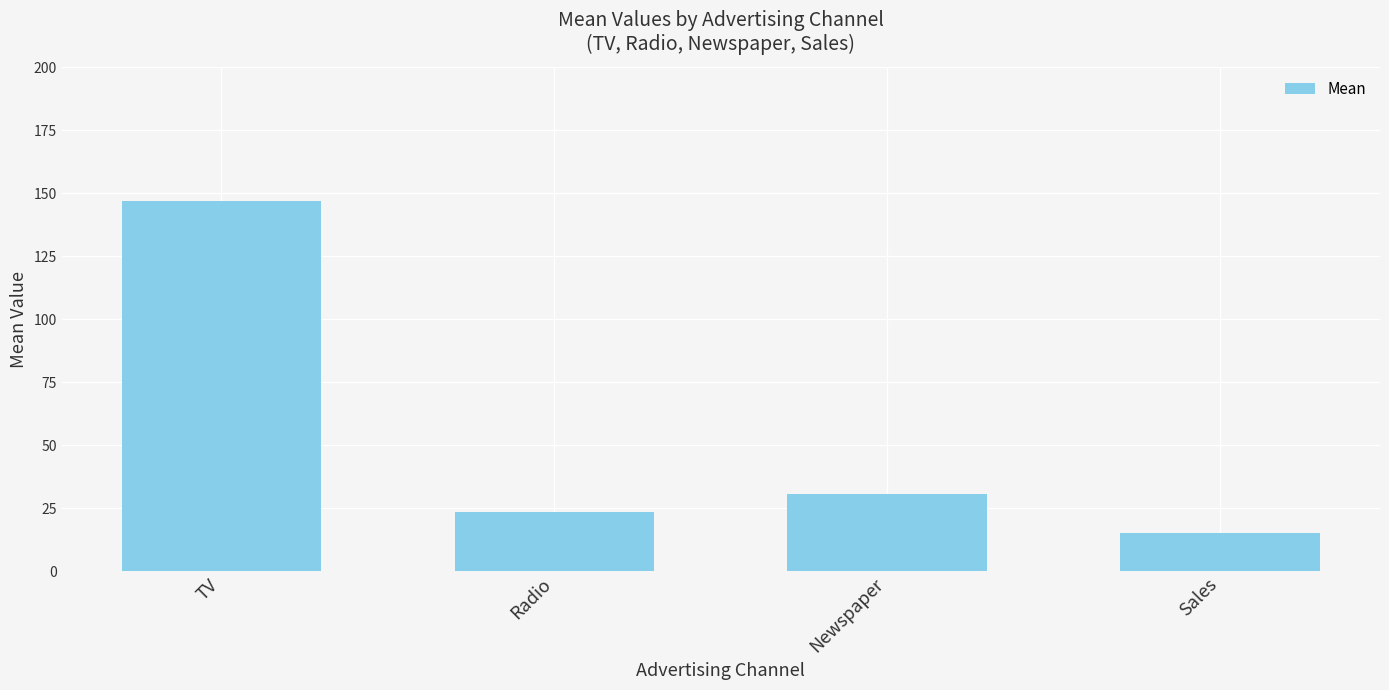

The value at Sales is 22.5. True or false?

False